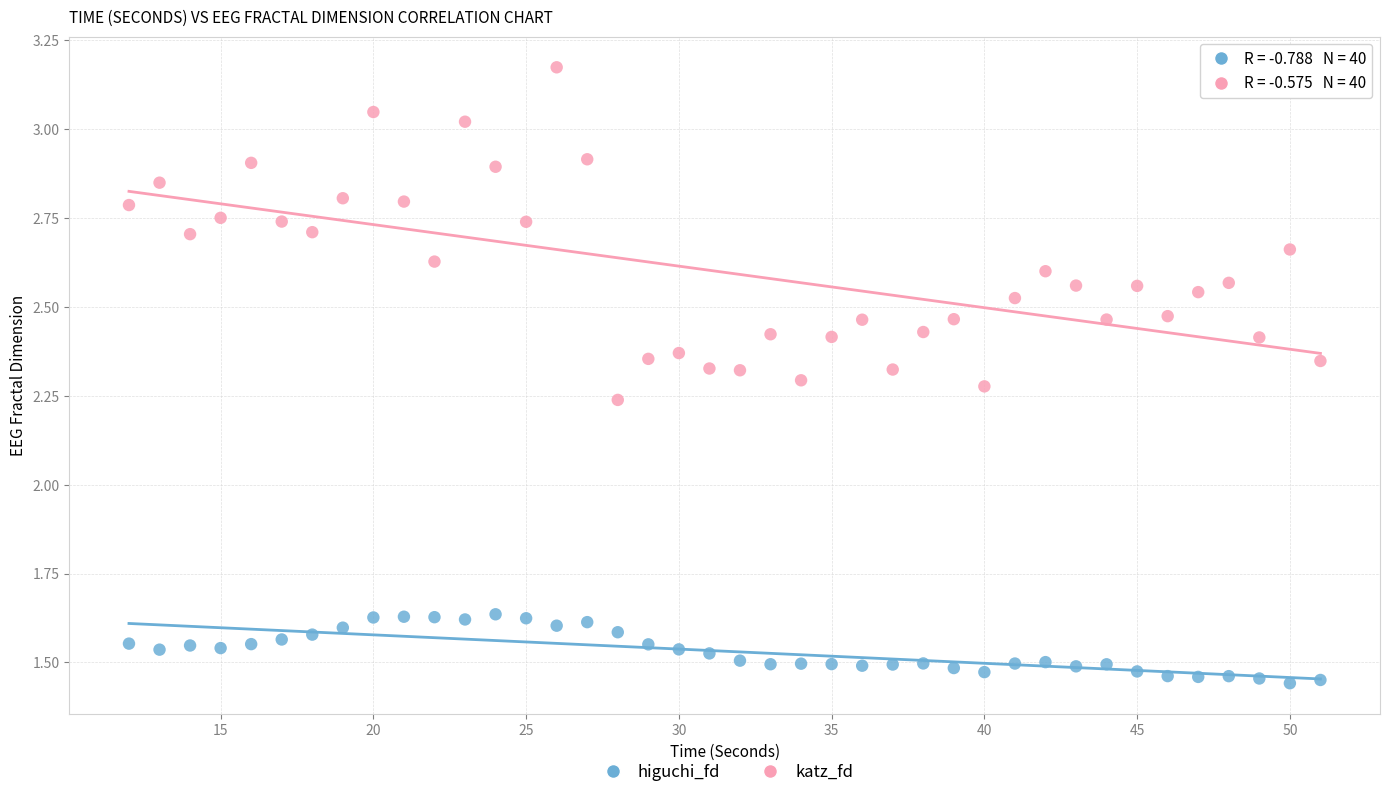

Across all data points, what is the range of Y values (max minus min)?

1.7